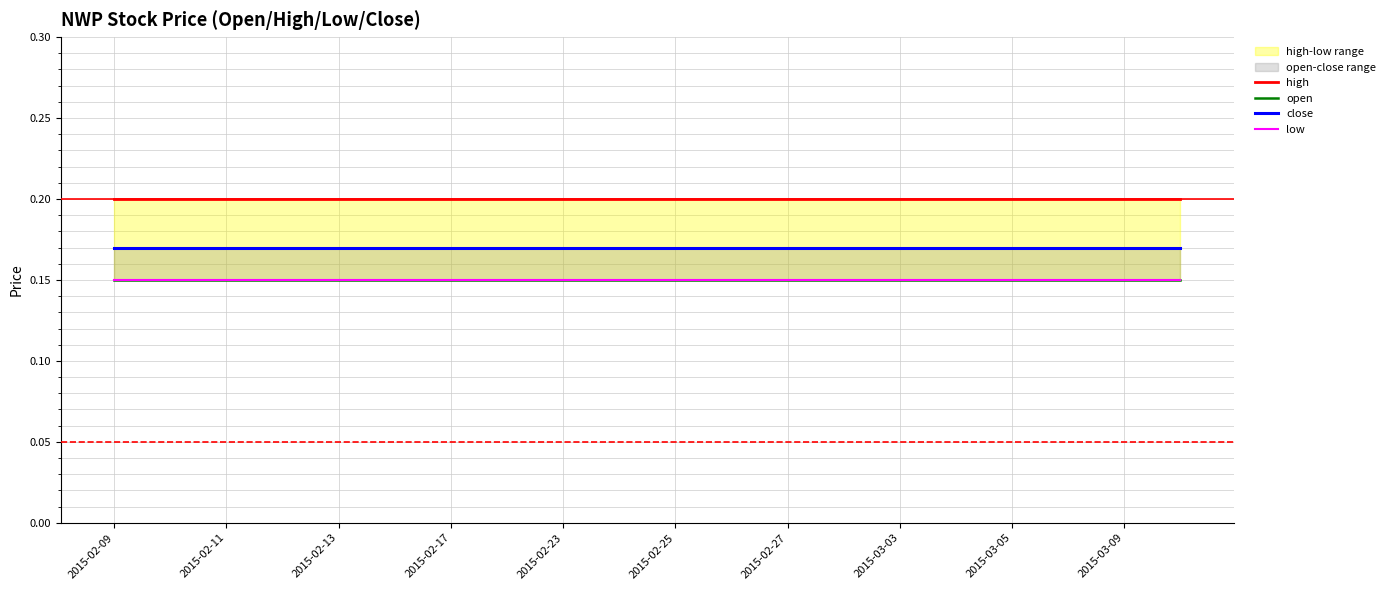

Between 2015-02-11 and 2015-02-25, which series saw the biggest shift?

high